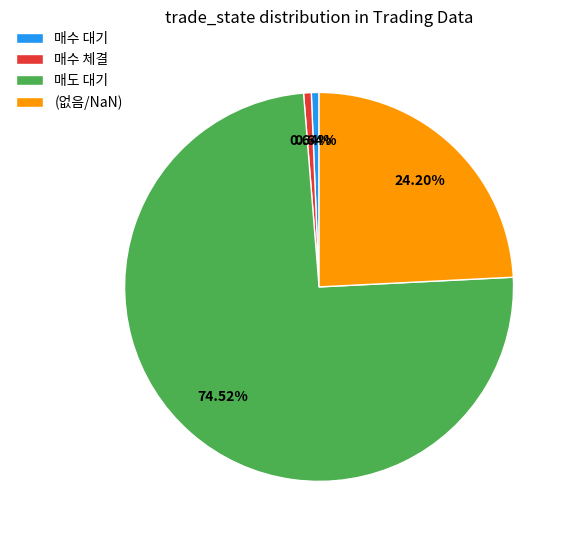

Between 매수 대기 and 매도 대기, which is larger?

매도 대기